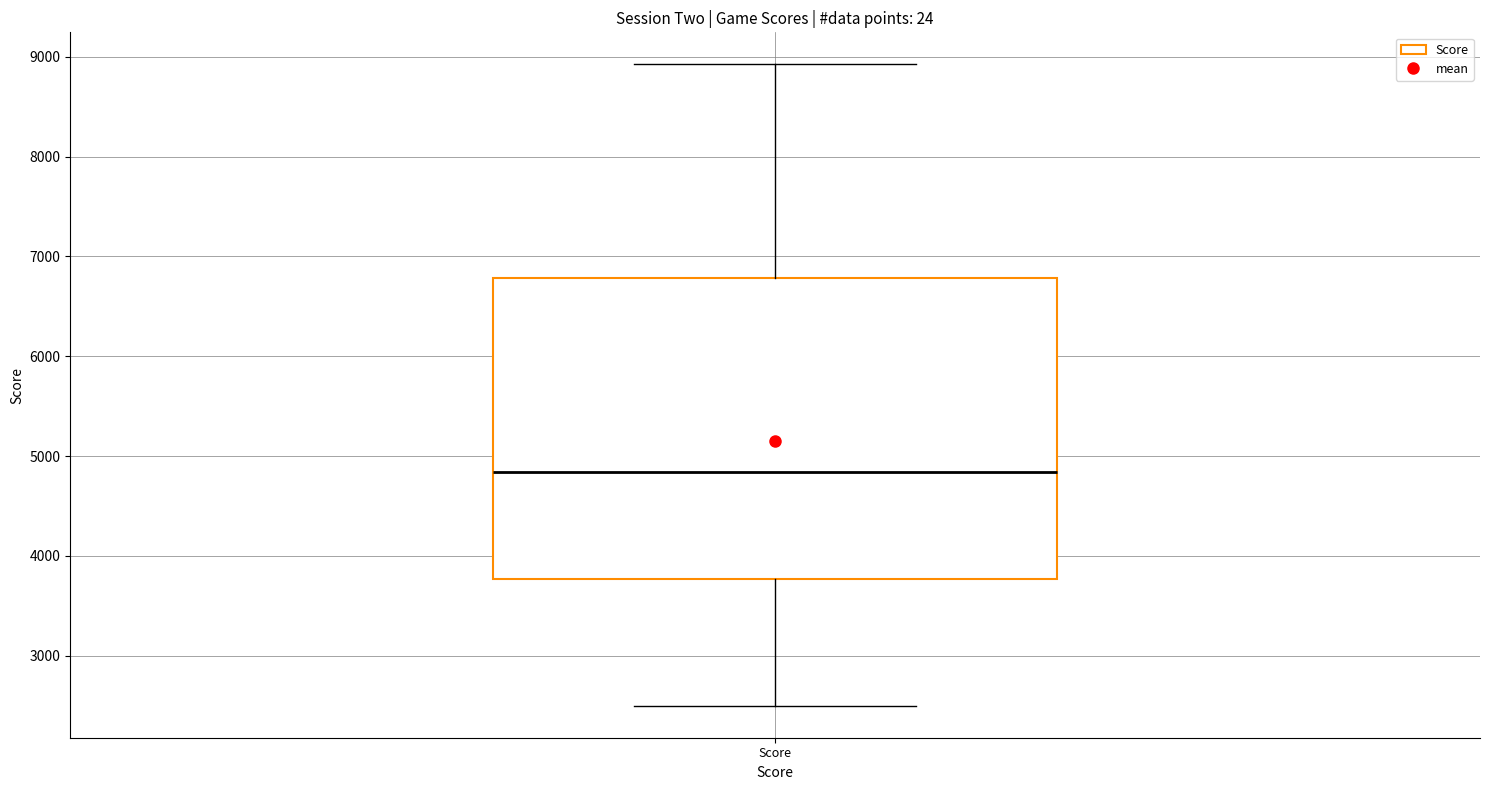

Where is the lower edge of the box for Score on the y-axis? The values are not printed on the chart, so give them approximately, as read against the axis.

3800